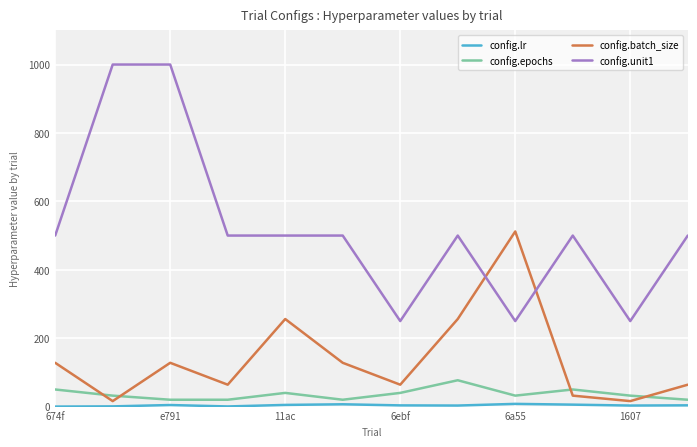

What is the maximum value shown in the chart?

1000.0